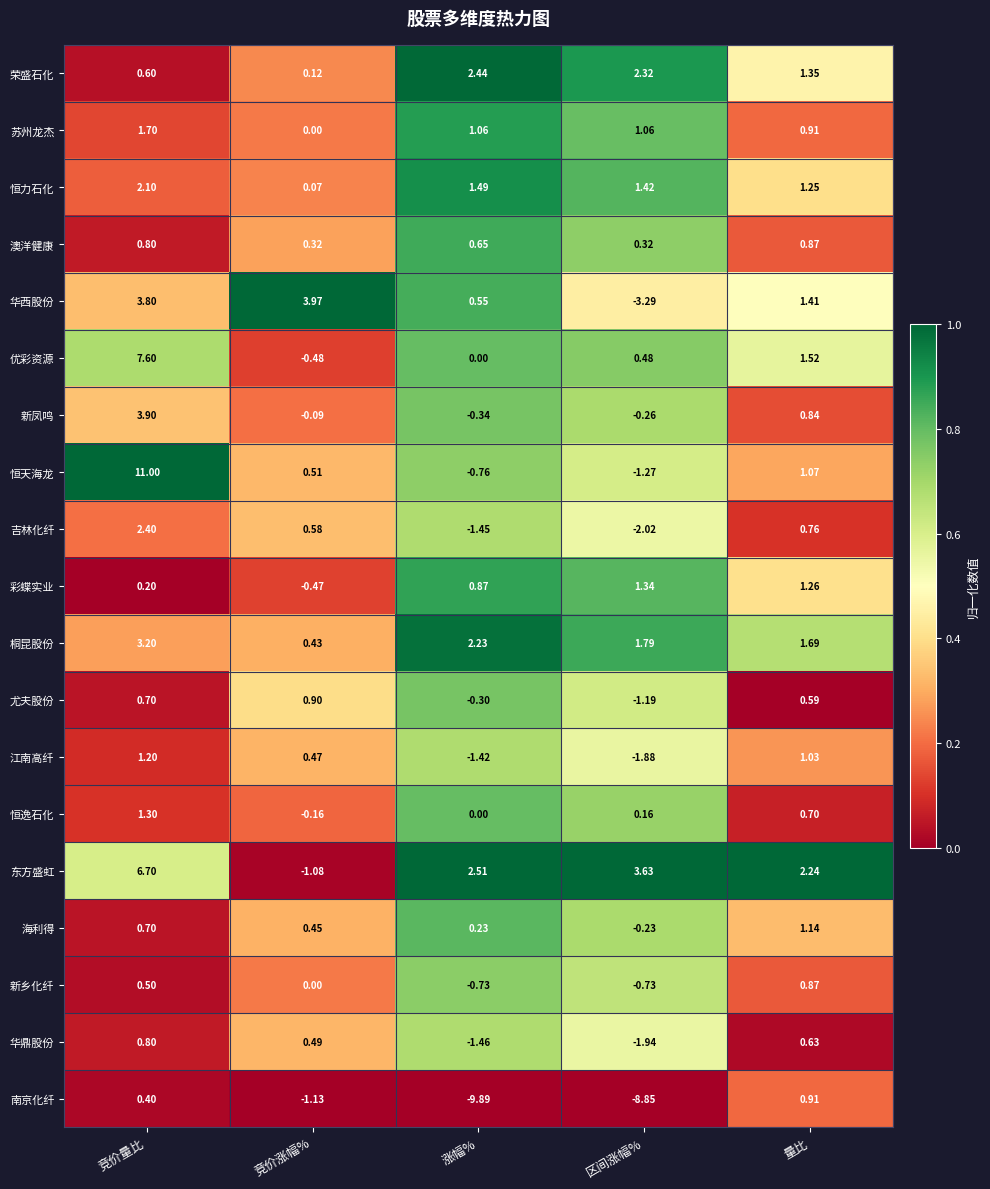

At which category is the sum across all series the highest?

竞价量比